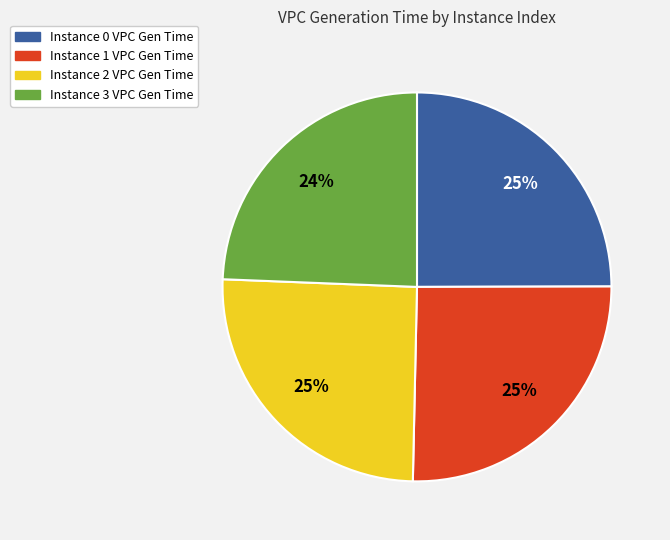

Is Instance 1 VPC Gen Time the majority of the pie?

No